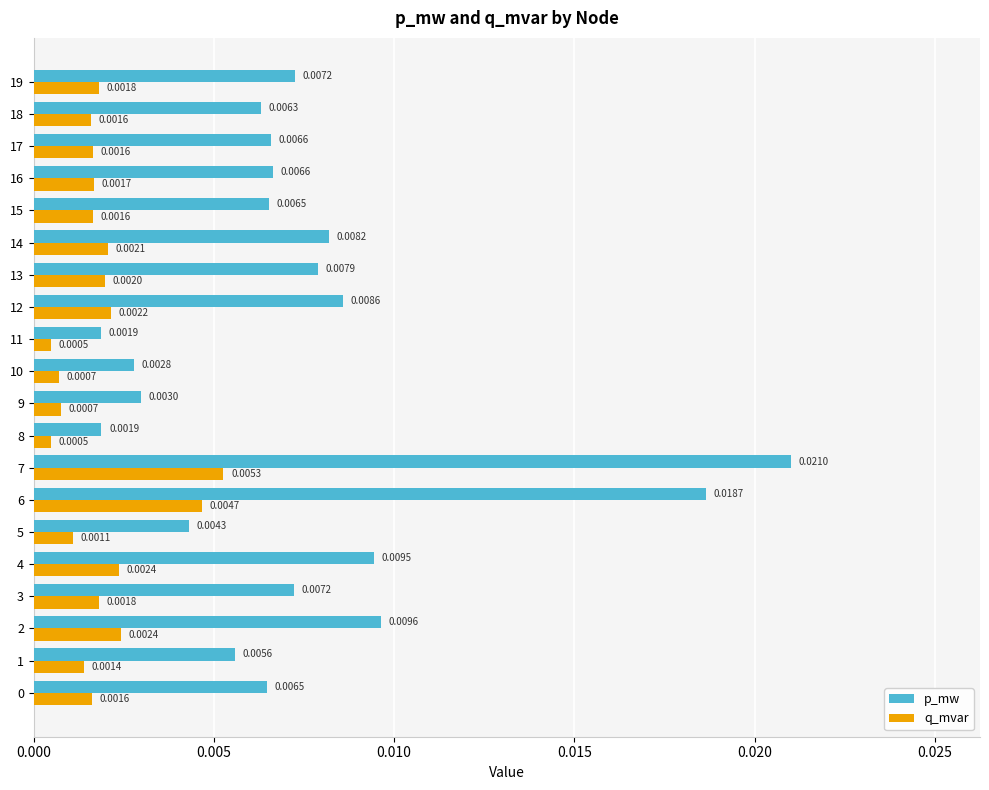

Is the value of p_mw at 17 greater than the value of q_mvar at 12?

Yes